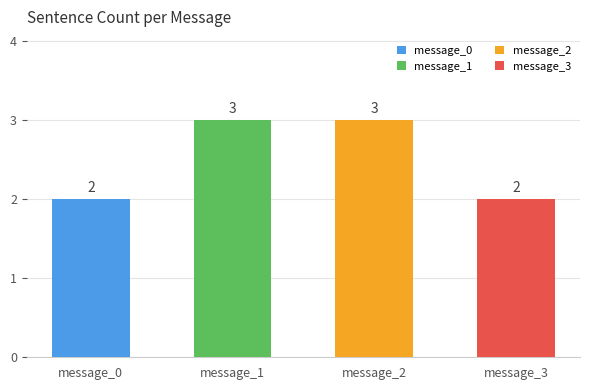

How many categories are shown in the chart?

4